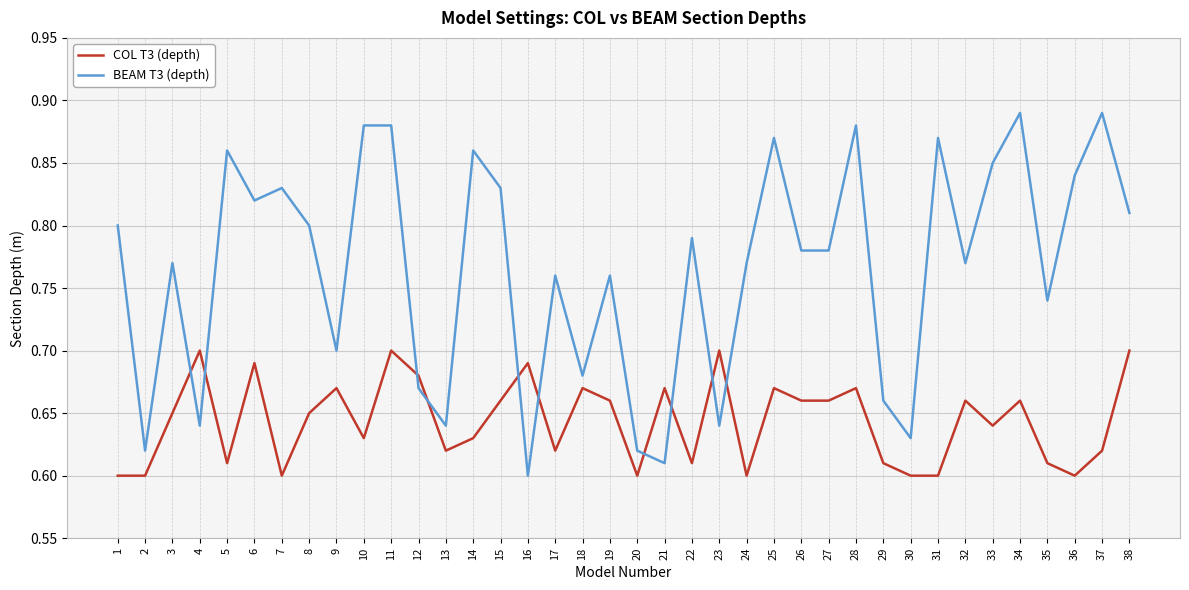

Where is the first local maximum for BEAM T3 (depth)?

3